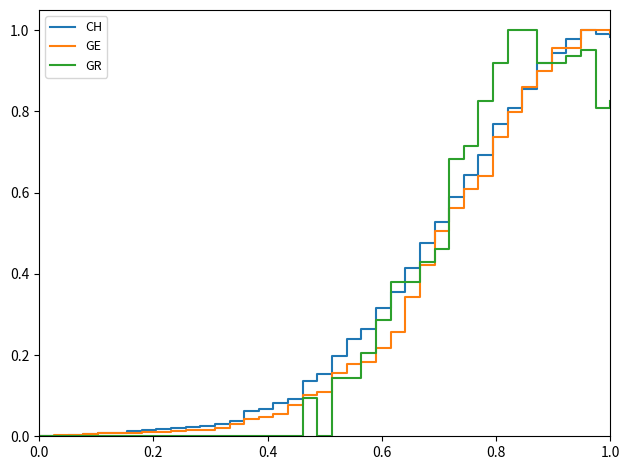

How many times do CH and GE cross each other?

5